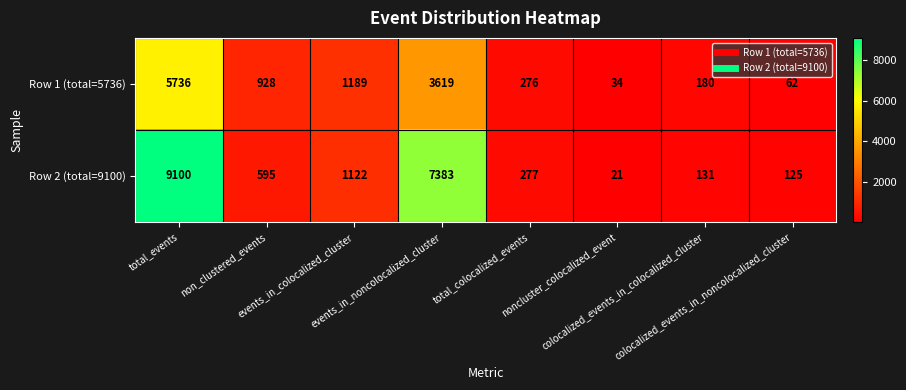

List the series in order of their peak value, highest first.

Row 2 (total=9100), Row 1 (total=5736)